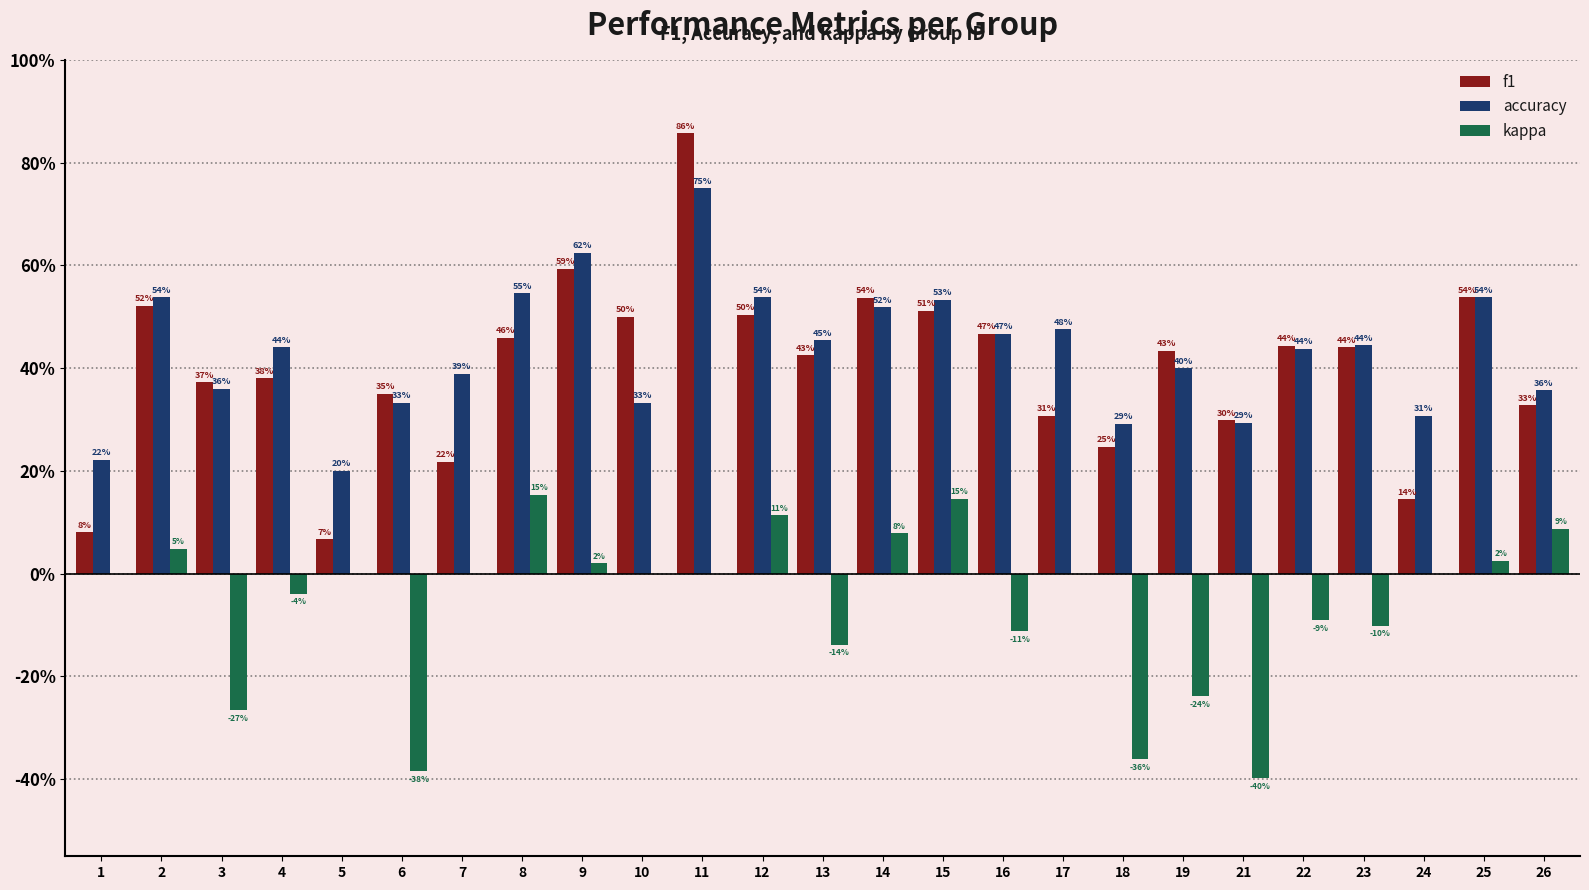

What are all the series names shown in the legend?

f1, accuracy, kappa